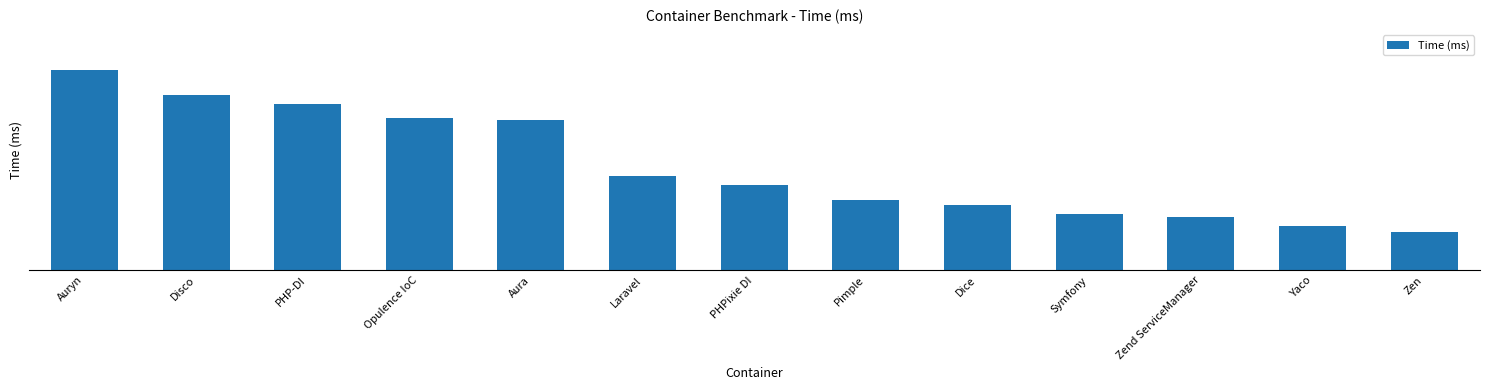

Which has a higher value, Zend ServiceManager or Laravel?

Laravel